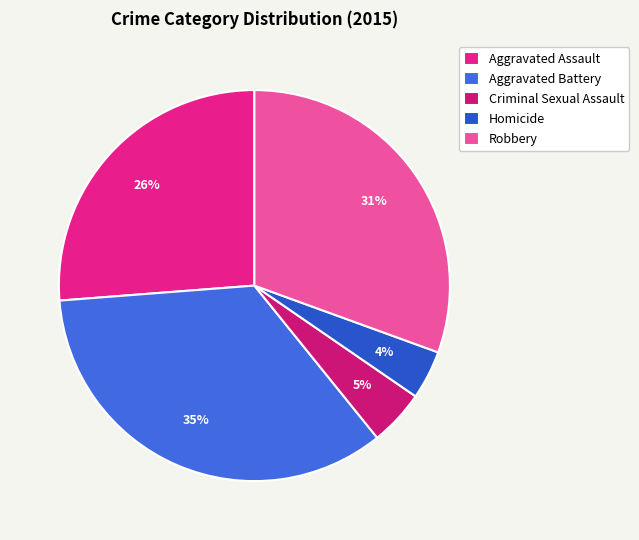

Between Criminal Sexual Assault and Aggravated Battery, which is larger?

Aggravated Battery